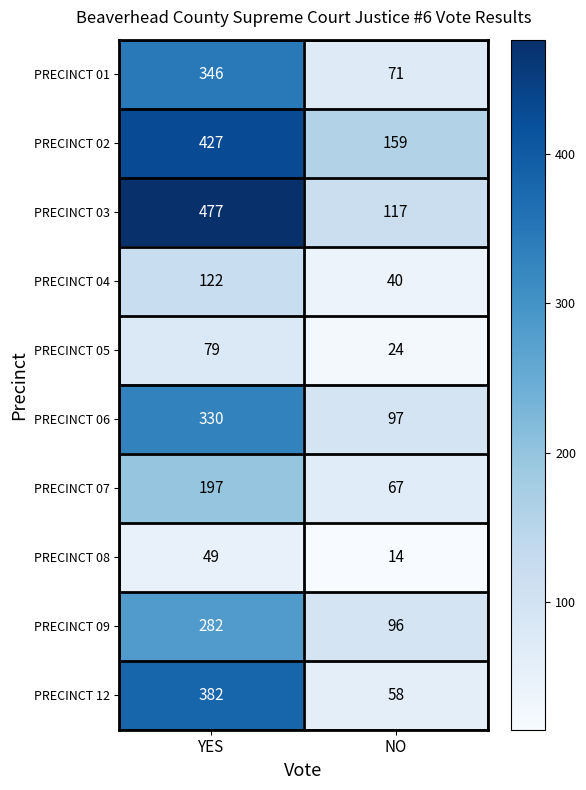

True or false: PRECINCT 05 has a value of 79 at YES.

True